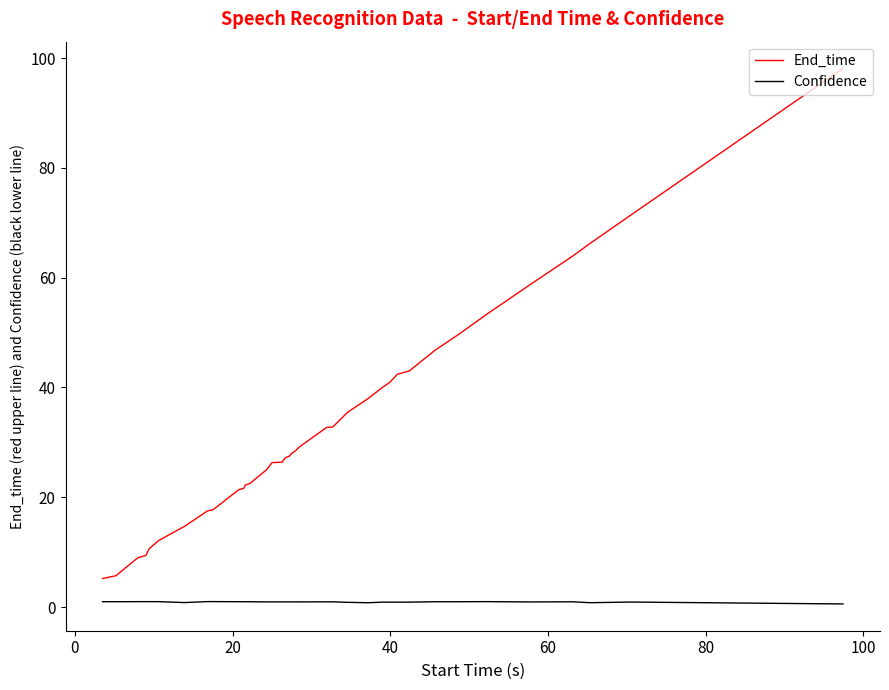

List the series in order of their overall mean, lowest first.

Confidence, End_time